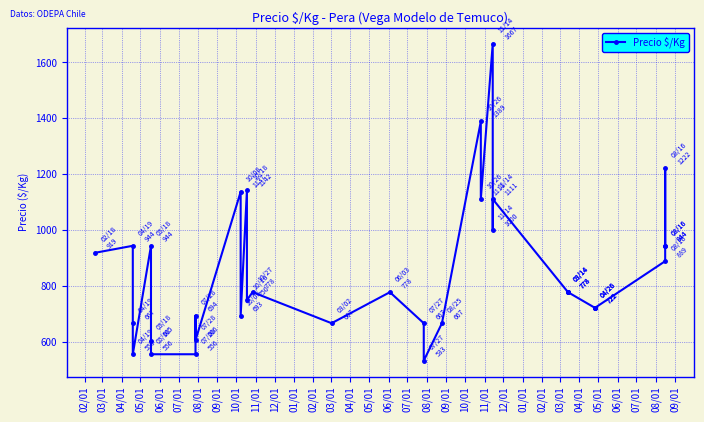

What is the sum of the values at 06/01 and 10/01?

2111